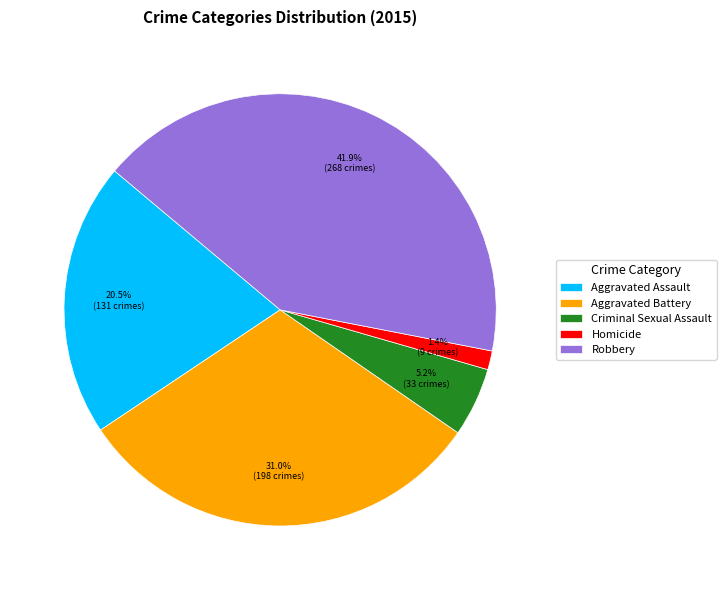

Is the sum of Criminal Sexual Assault and Homicide greater than half?

No